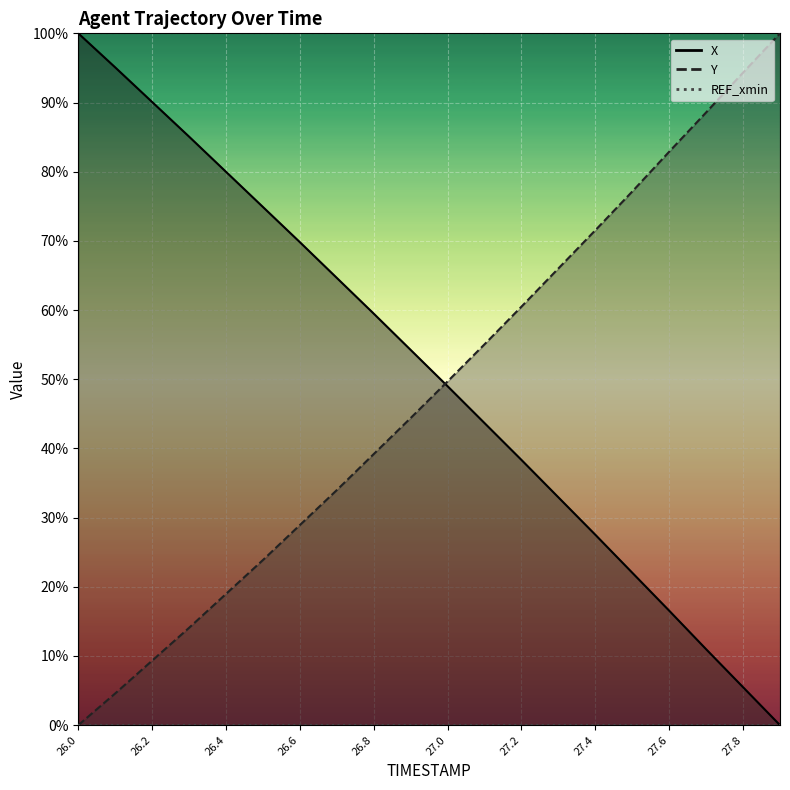

What value does the Y series have at 26.8?

39.2